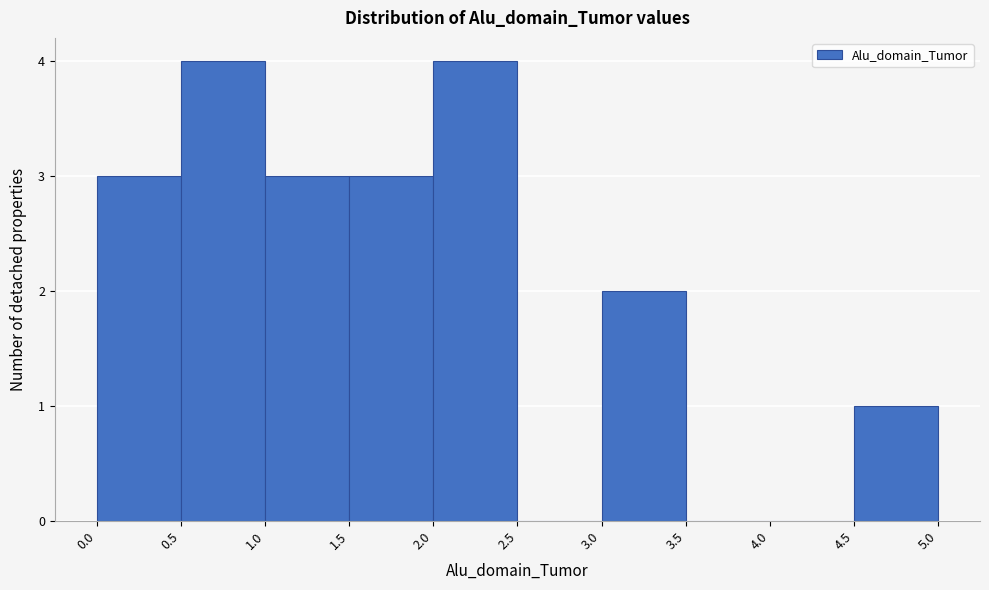

How tall is the bar that spans 1.5 to 2.0 on the x-axis? The values are not printed on the chart, so give them approximately, as read against the axis.

3